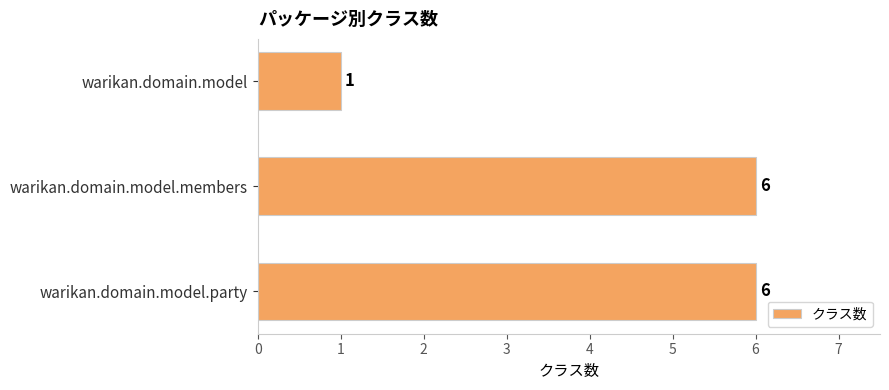

Between warikan.domain.model and warikan.domain.model.members, which is larger?

warikan.domain.model.members